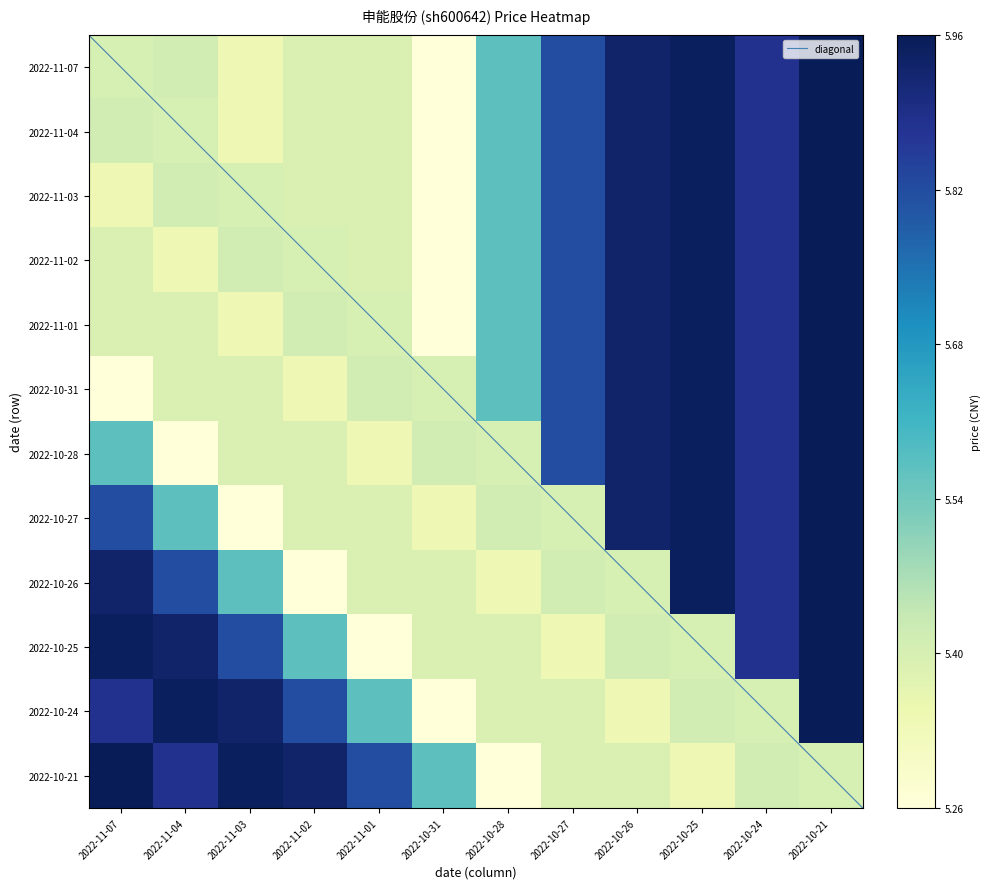

Reading left to right, list all the values displayed in this chart.

2022-11-07: 5.4	5.4	5.3	5.4	5.4	5.3	5.6	5.8	5.9	6.0	5.9	6.0
2022-11-04: 5.4	5.4	5.3	5.4	5.4	5.3	5.6	5.8	5.9	6.0	5.9	6.0
2022-11-03: 5.3	5.4	5.4	5.4	5.4	5.3	5.6	5.8	5.9	6.0	5.9	6.0
2022-11-02: 5.4	5.3	5.4	5.4	5.4	5.3	5.6	5.8	5.9	6.0	5.9	6.0
2022-11-01: 5.4	5.4	5.3	5.4	5.4	5.3	5.6	5.8	5.9	6.0	5.9	6.0
2022-10-31: 5.3	5.4	5.4	5.3	5.4	5.4	5.6	5.8	5.9	6.0	5.9	6.0
2022-10-28: 5.6	5.3	5.4	5.4	5.3	5.4	5.4	5.8	5.9	6.0	5.9	6.0
2022-10-27: 5.8	5.6	5.3	5.4	5.4	5.3	5.4	5.4	5.9	6.0	5.9	6.0
2022-10-26: 5.9	5.8	5.6	5.3	5.4	5.4	5.3	5.4	5.4	6.0	5.9	6.0
2022-10-25: 6.0	5.9	5.8	5.6	5.3	5.4	5.4	5.3	5.4	5.4	5.9	6.0
2022-10-24: 5.9	6.0	5.9	5.8	5.6	5.3	5.4	5.4	5.3	5.4	5.4	6.0
2022-10-21: 6.0	5.9	6.0	5.9	5.8	5.6	5.3	5.4	5.4	5.3	5.4	5.4